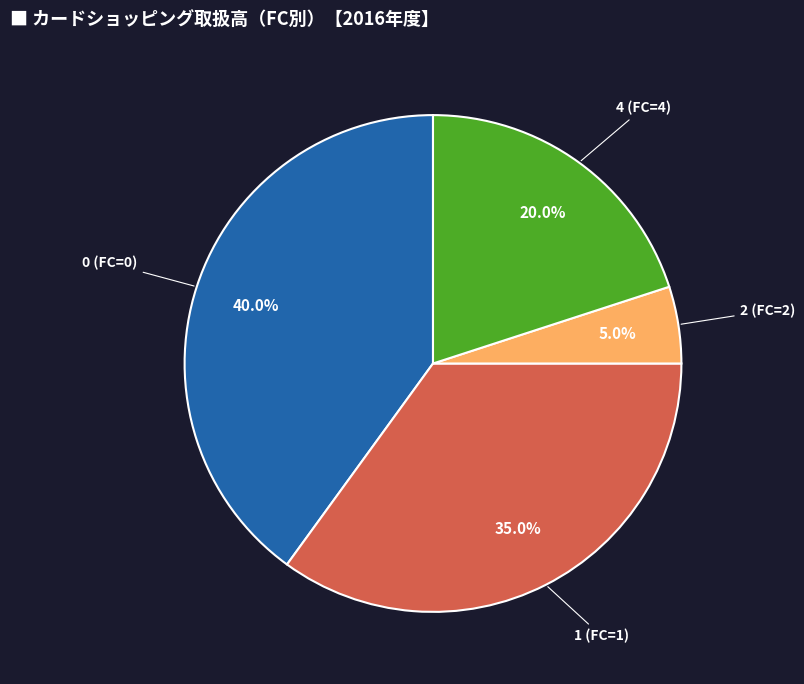

Does any single category account for the majority?

No